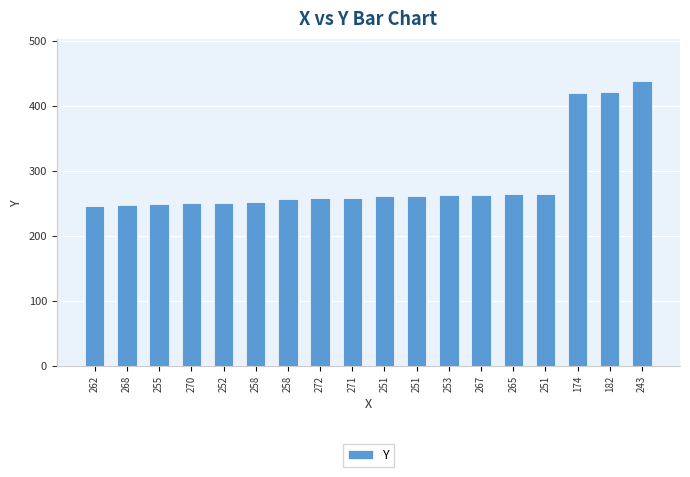

Are the bars horizontal?

No